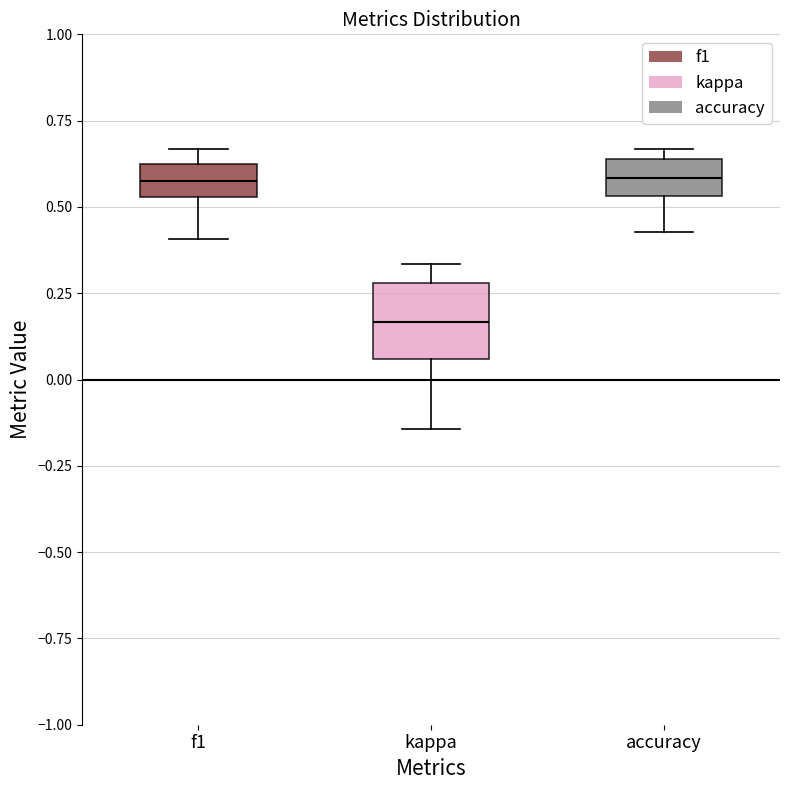

Where does the median line of the box for accuracy sit on the y-axis? The values are not printed on the chart, so give them approximately, as read against the axis.

0.60